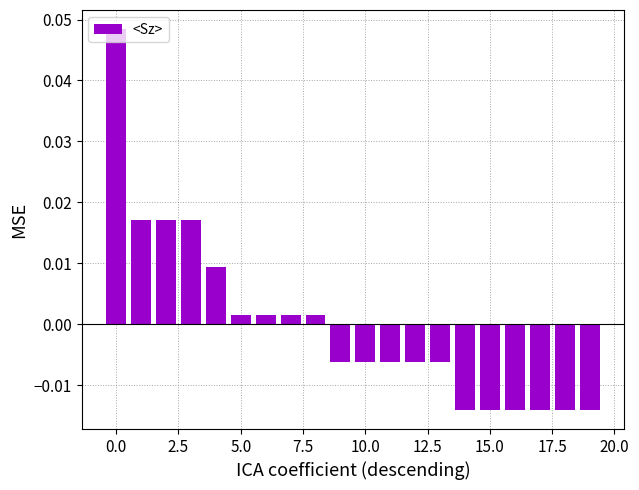

Are the bars horizontal?

No